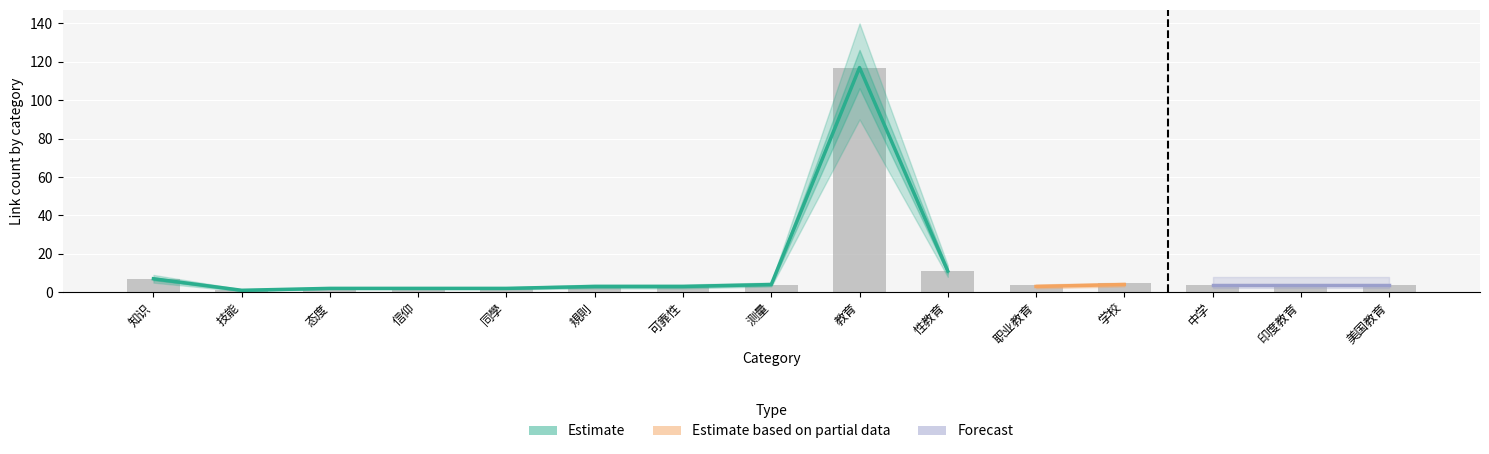

Which series has the largest total across all categories?

Estimate